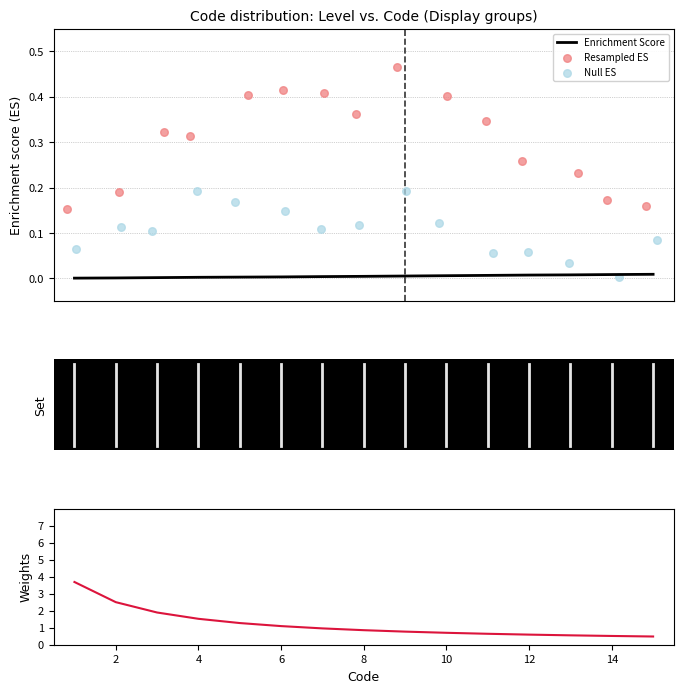

Which series contains the highest Y value?

Code